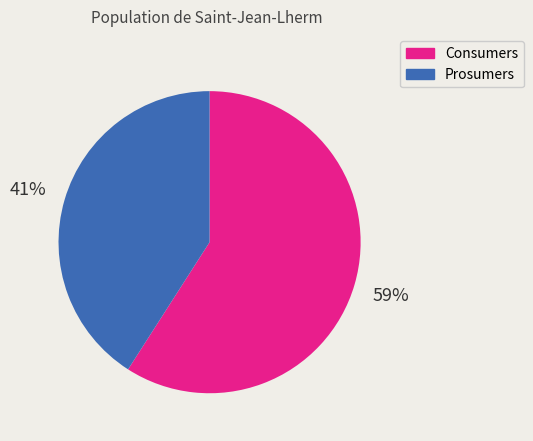

Which category accounts for the majority?

Consumers